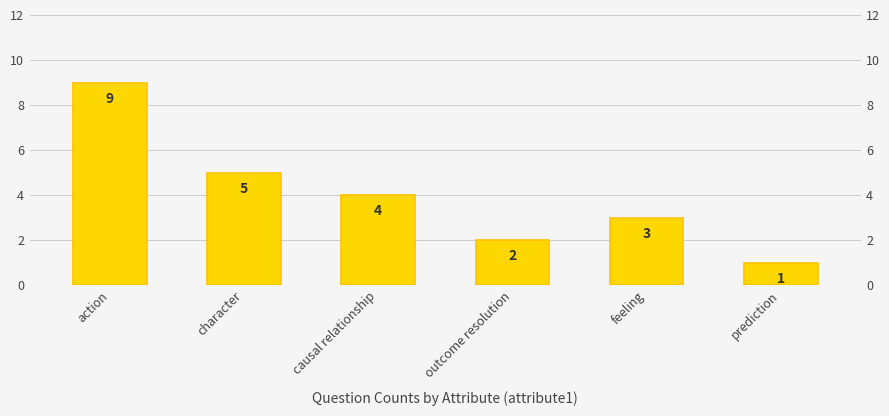

How many values are below 4?

3